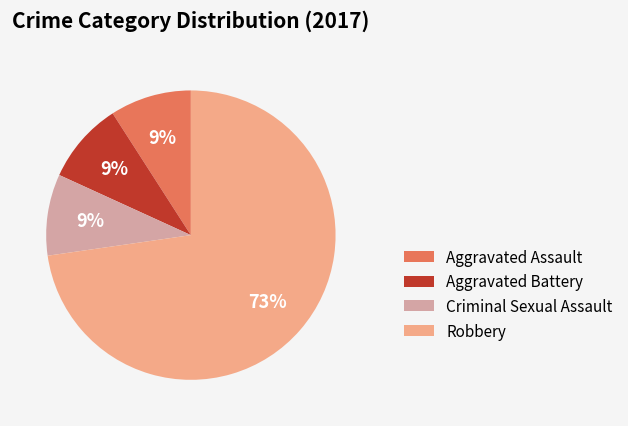

To the nearest percent, what is the difference between the Robbery and Aggravated Battery slice percentages?

64%